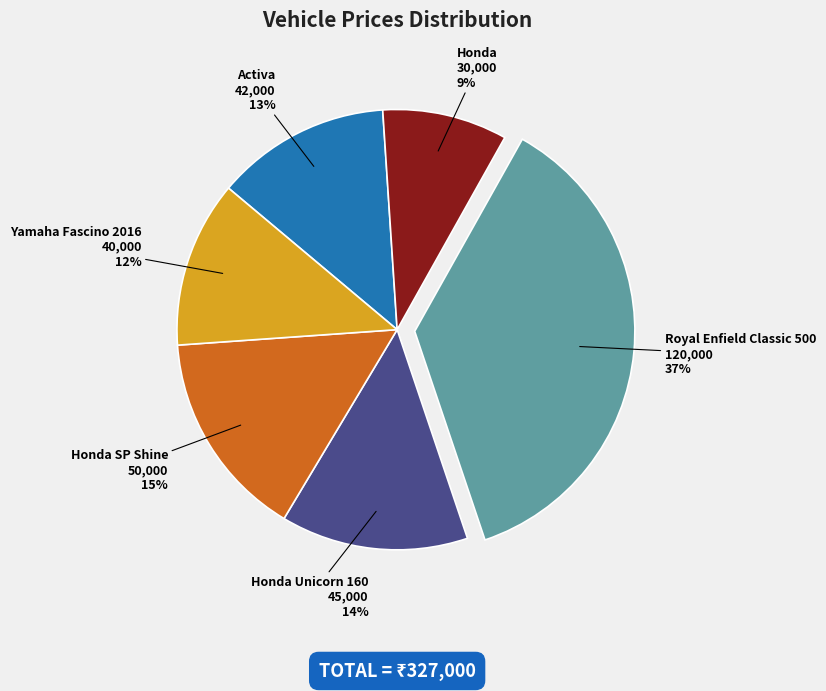

To the nearest percent, what portion does Royal Enfield Classic 500 represent?

37%